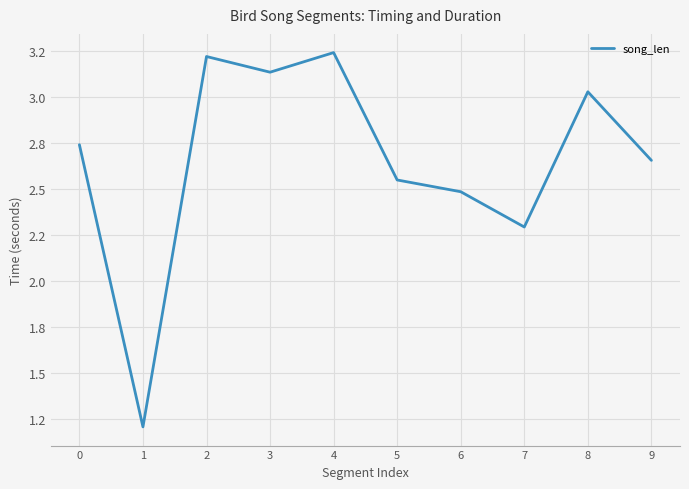

What is the difference between the maximum and minimum values?

2.0